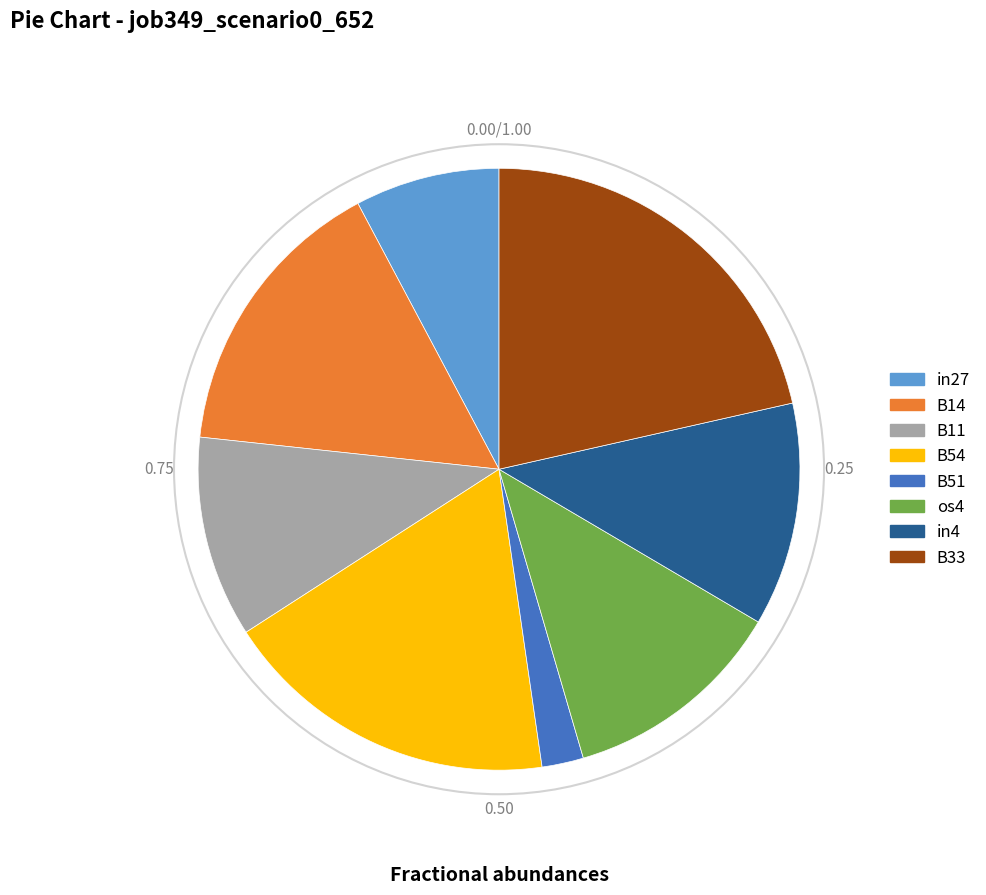

Combined, do in27 and B14 account for over 50%?

No